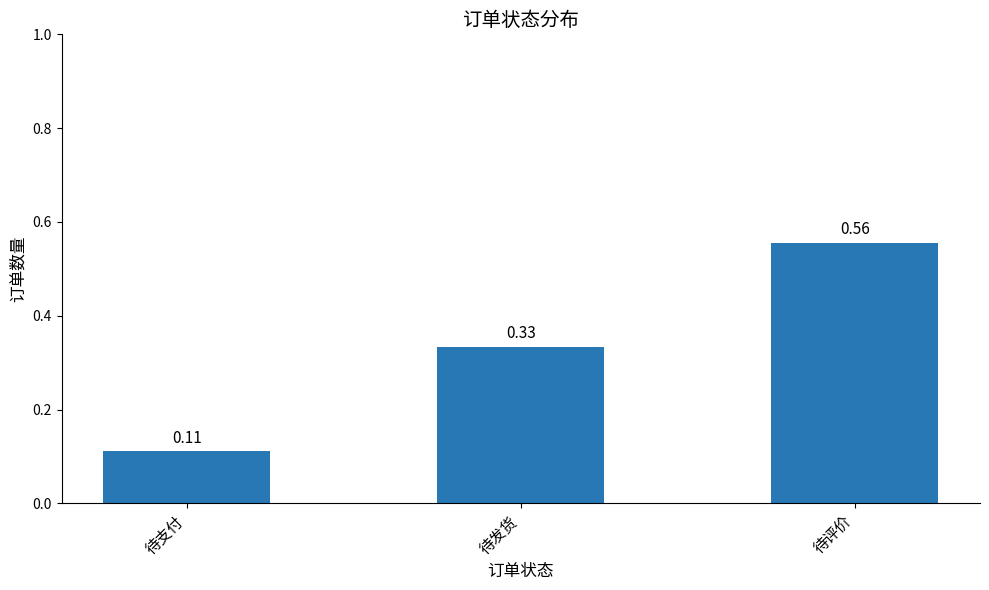

What is the label of the 2nd bar from the left?

待发货